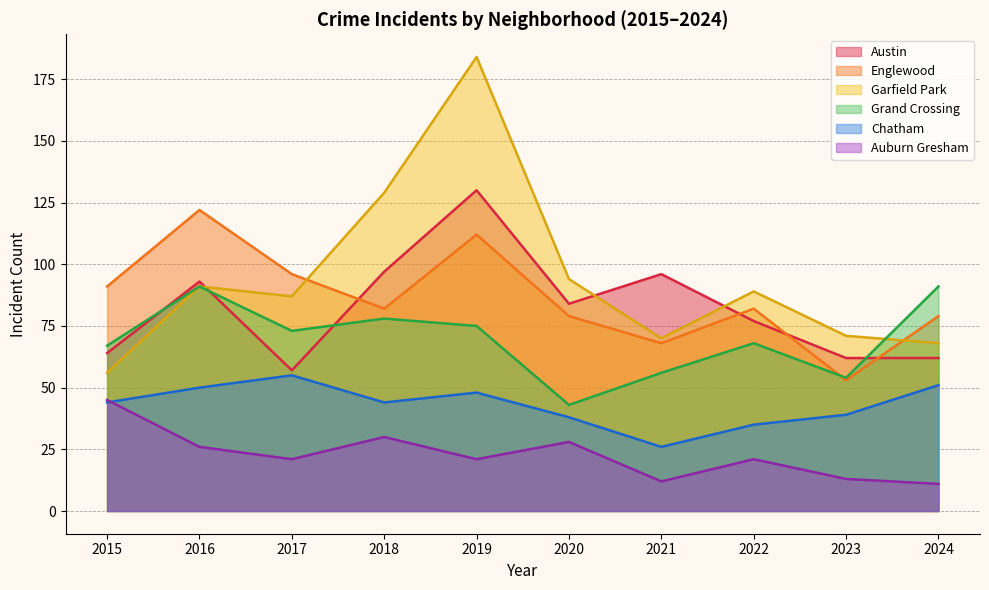

Does the chart display data point markers on the line(s)?

No